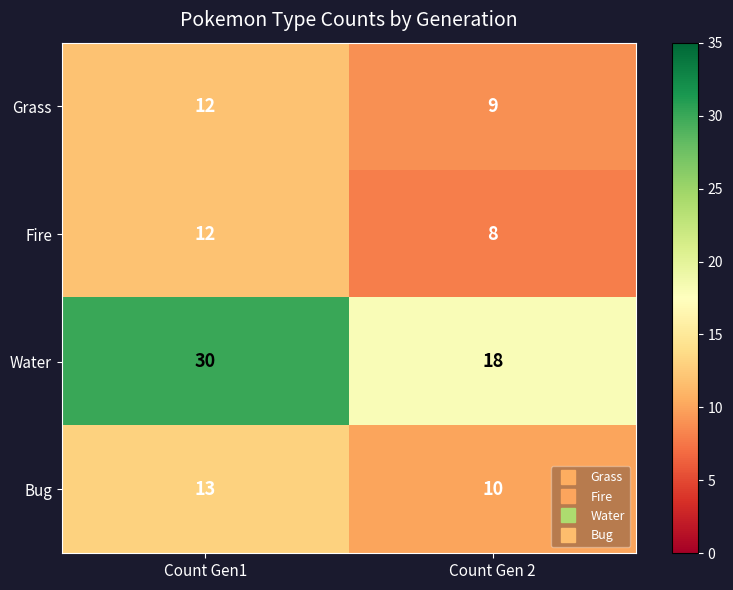

At Count Gen 2, list the series in order from largest to smallest.

Water, Bug, Grass, Fire